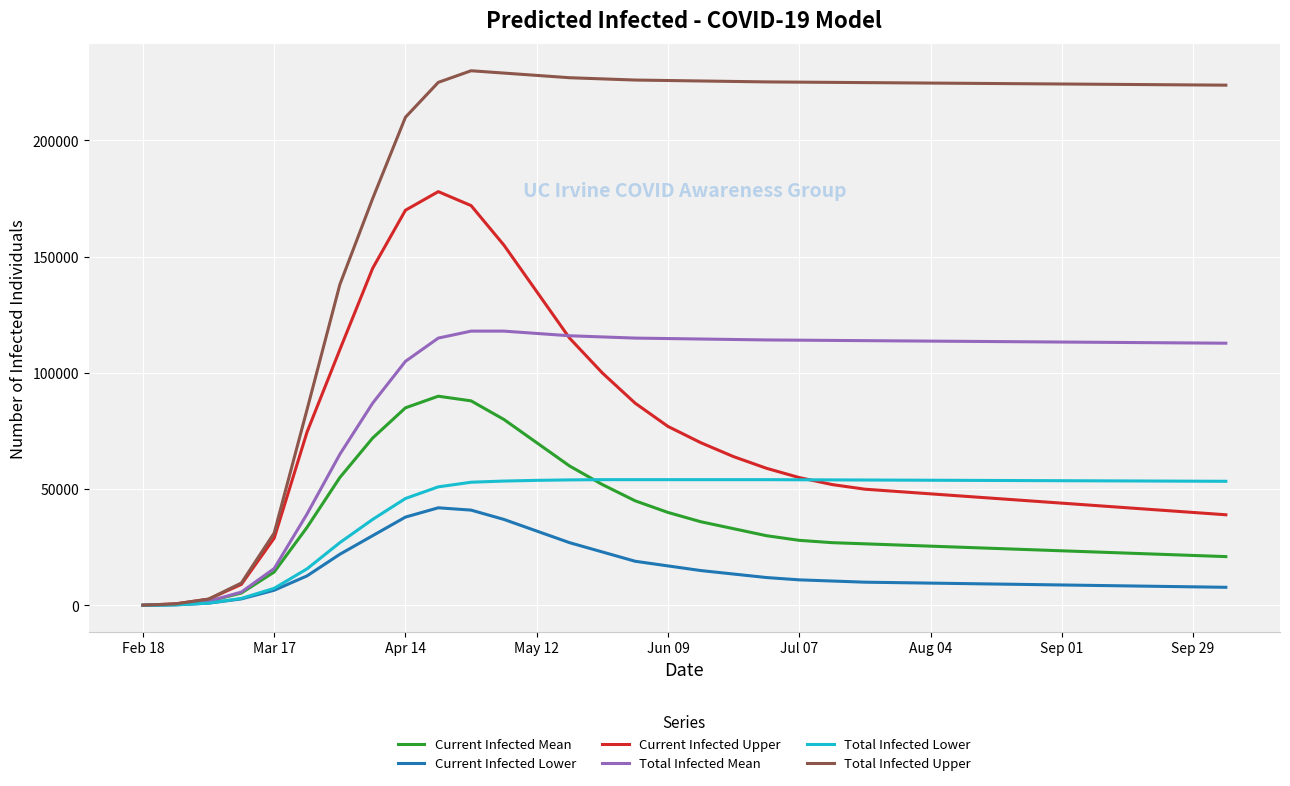

Which series has the largest total across all categories?

Total Infected Upper